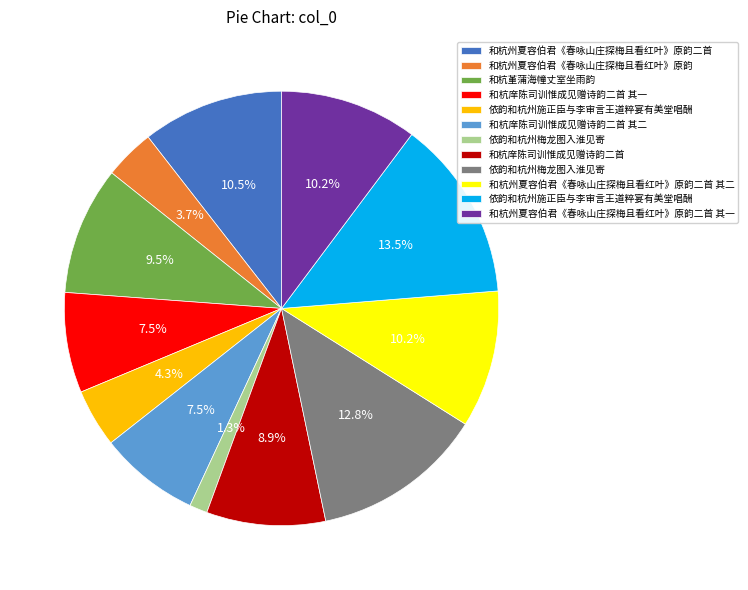

Is there any slice that represents more than half of the pie?

No